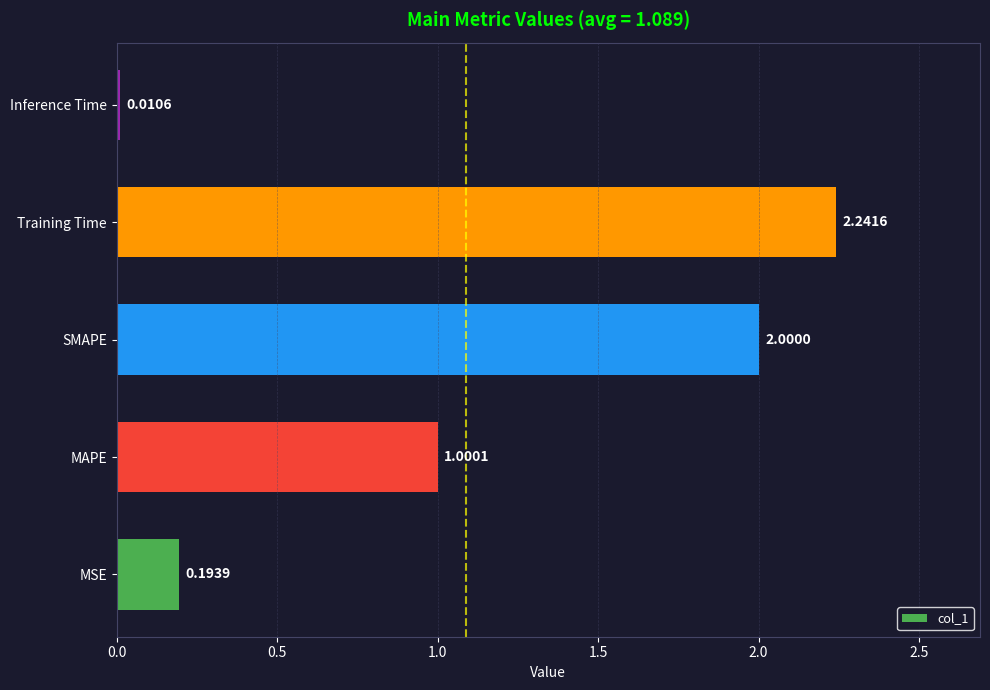

Which category has the highest value across all series?

Training Time